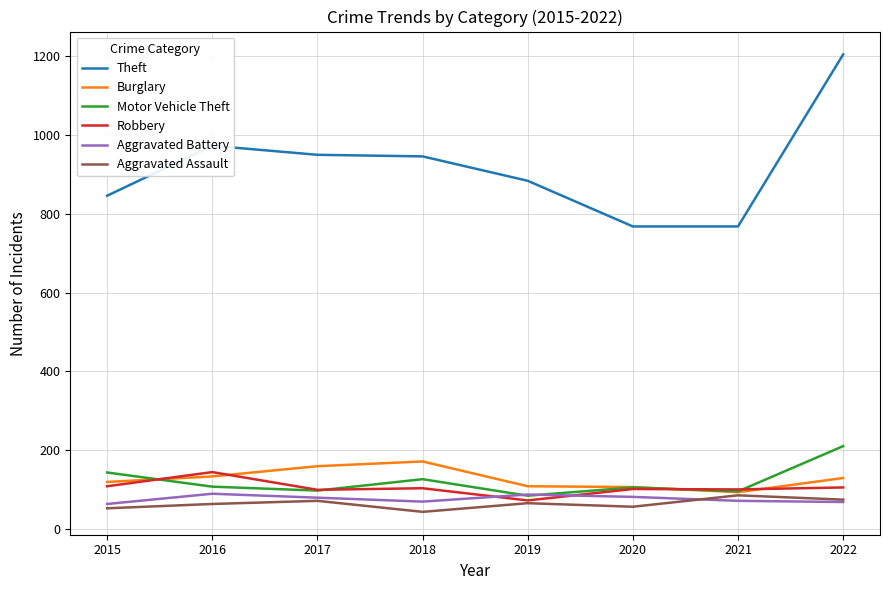

What is the greatest value displayed?

1205